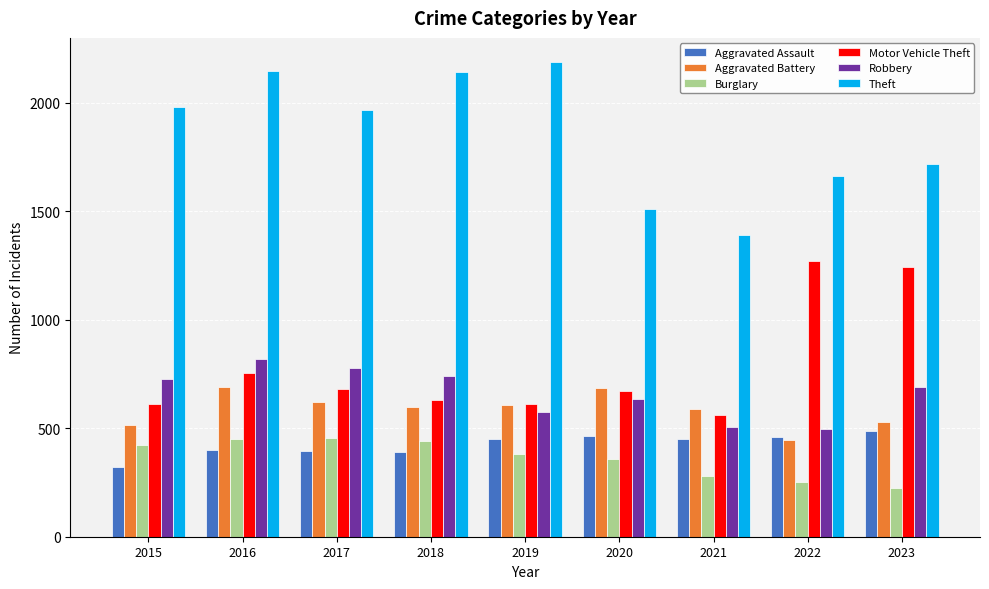

What is the smallest value displayed?

224